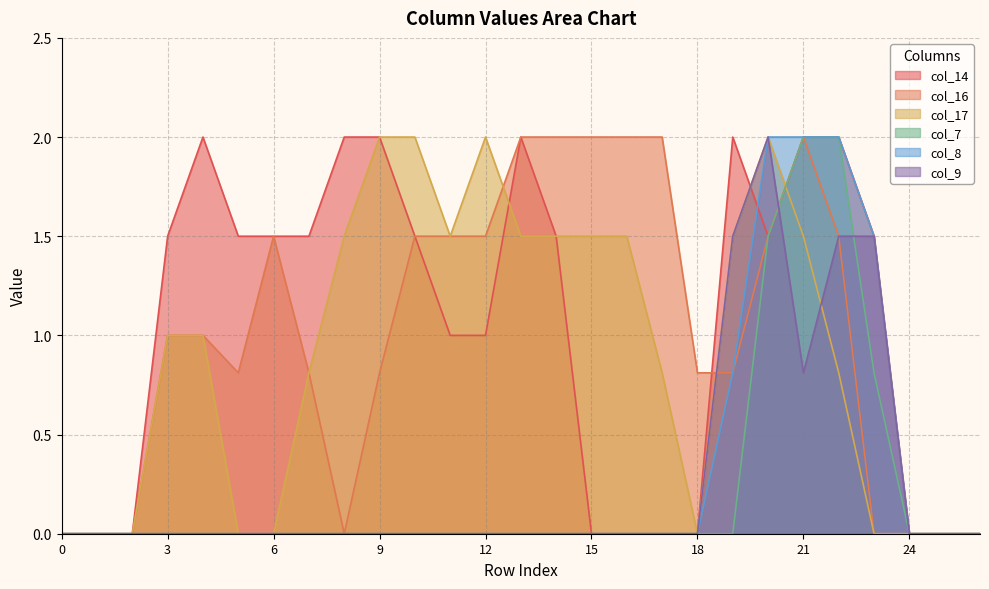

The col_17 series shows 0.8 at 22. True or false?

True